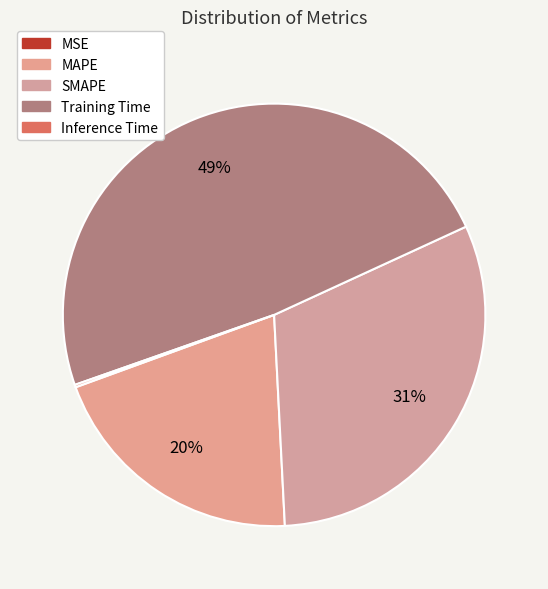

Which category has the biggest portion of the pie?

Training Time